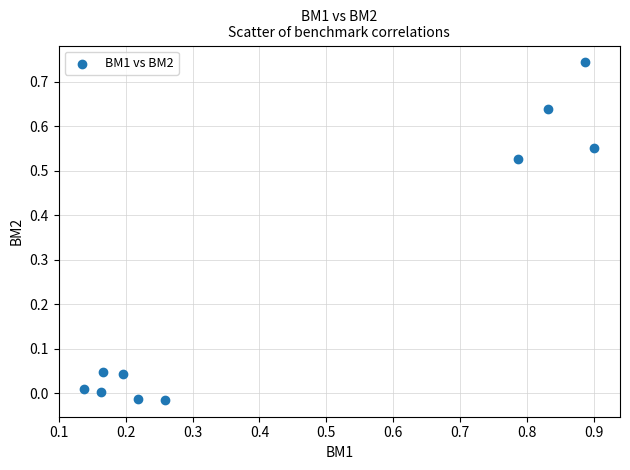

What is the range of Y values (max minus min)?

0.8